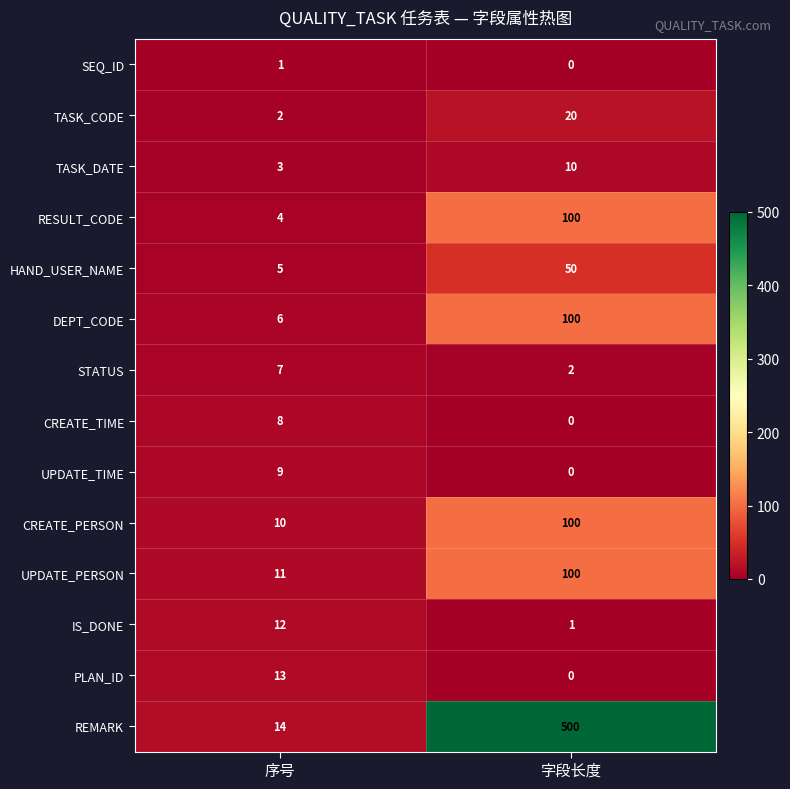

At how many categories does at least one series exceed 494?

1